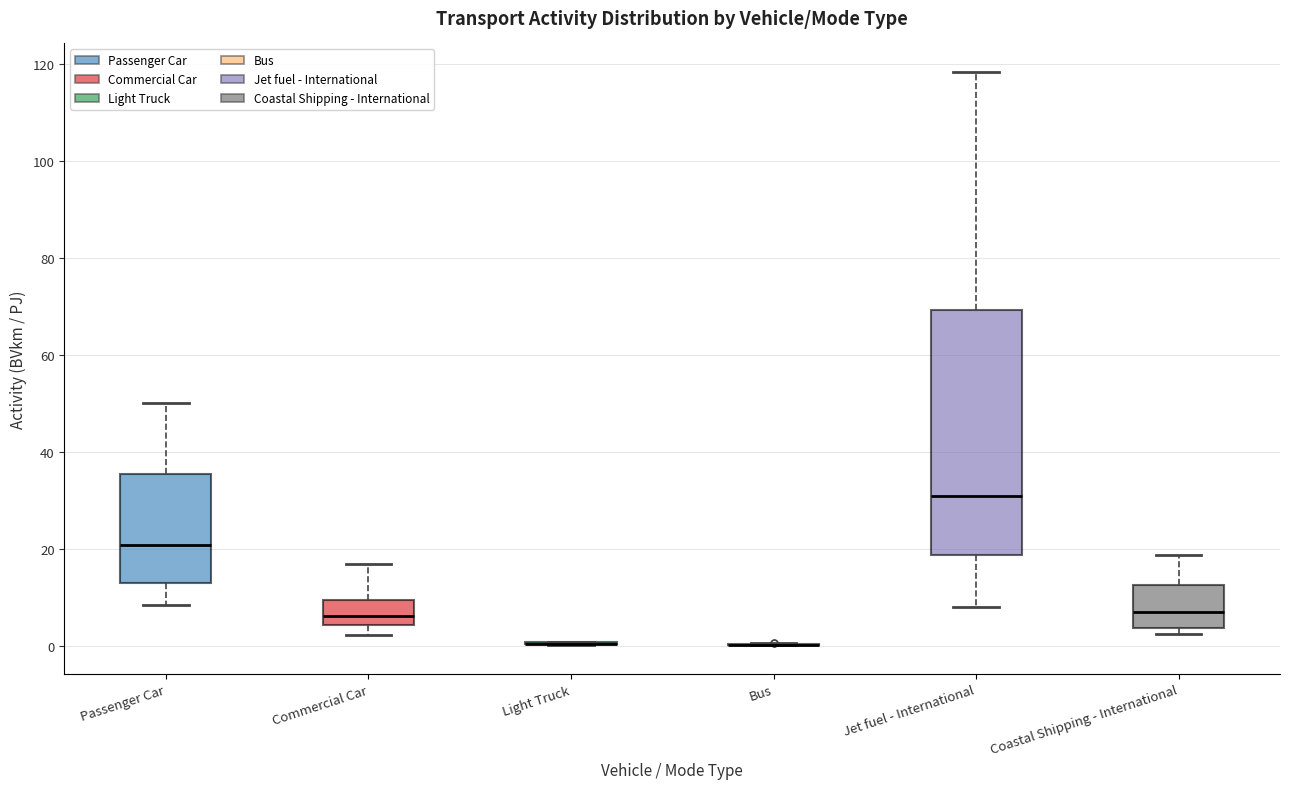

Where is the upper edge of the box for Coastal Shipping - International on the y-axis? The values are not printed on the chart, so give them approximately, as read against the axis.

12